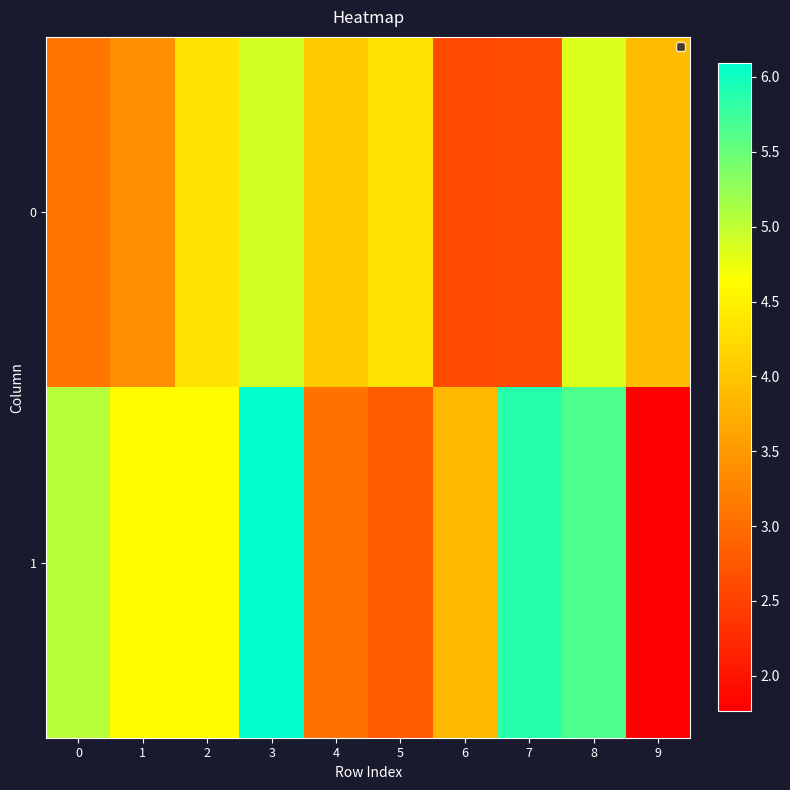

What is the spread (max minus min) of values at 3?

1.2